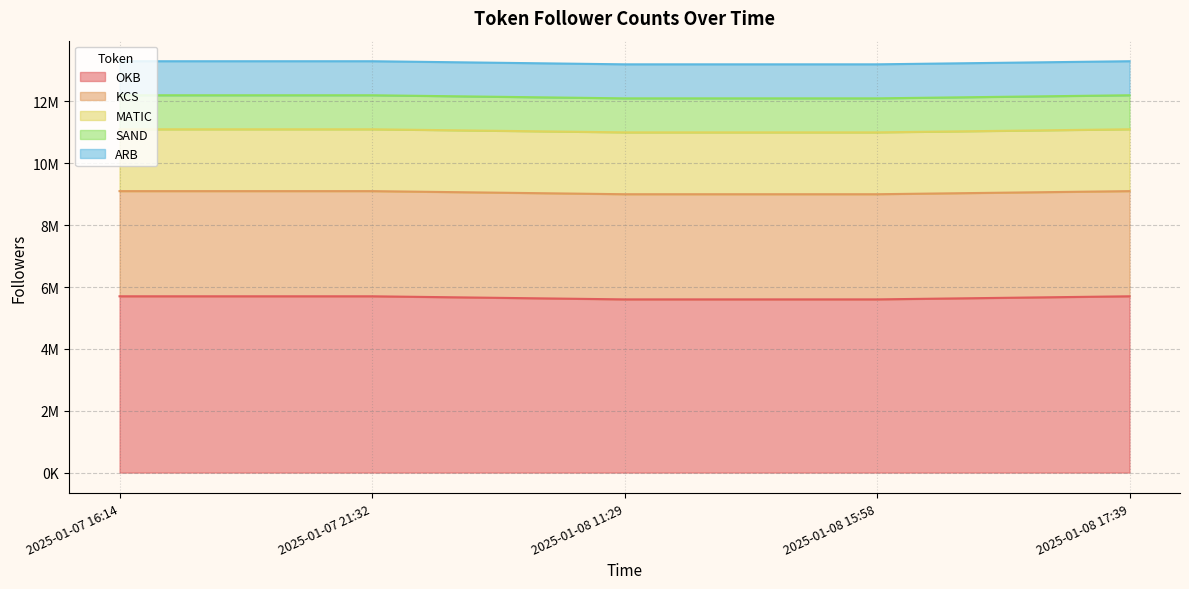

Read the SAND value at 2025-01-07 21:32.

1100000